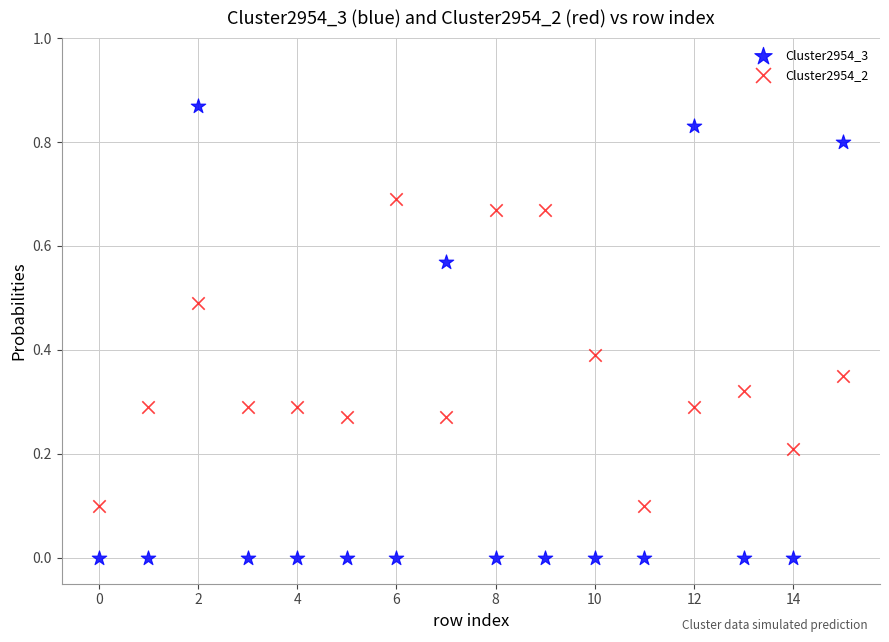

Which series reaches the minimum Y coordinate?

Cluster2954_3